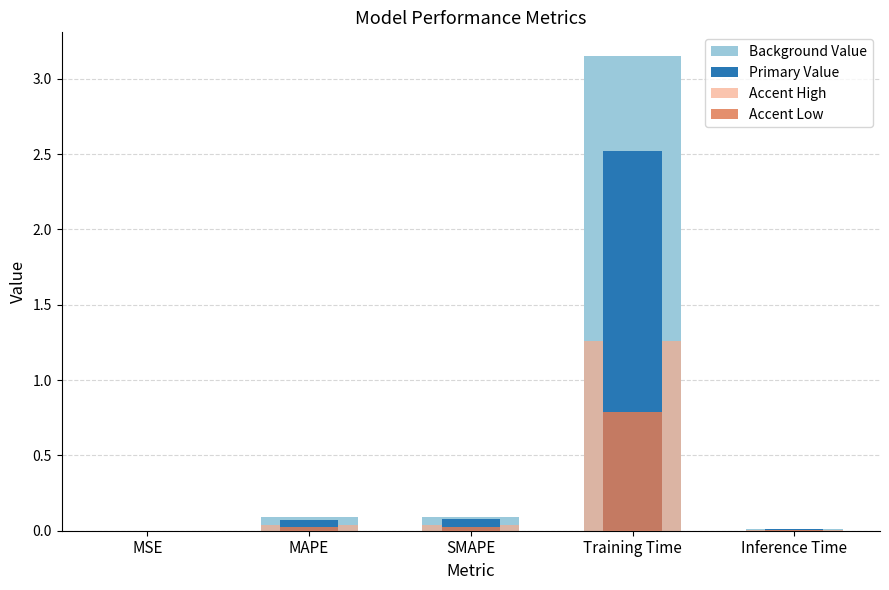

Does the chart contain stacked bars?

No